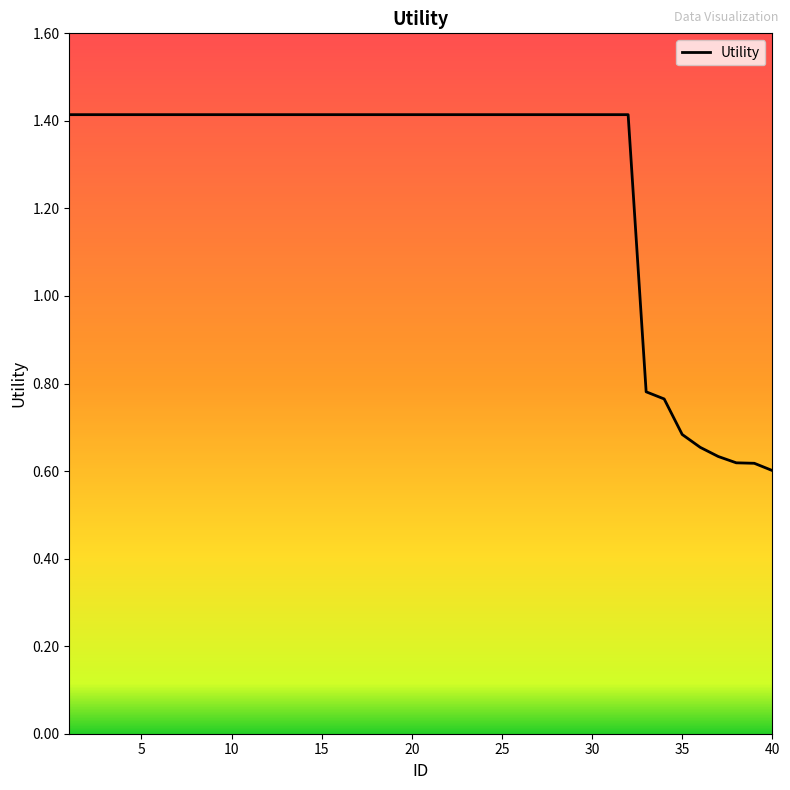

What is the greatest value displayed?

1.4